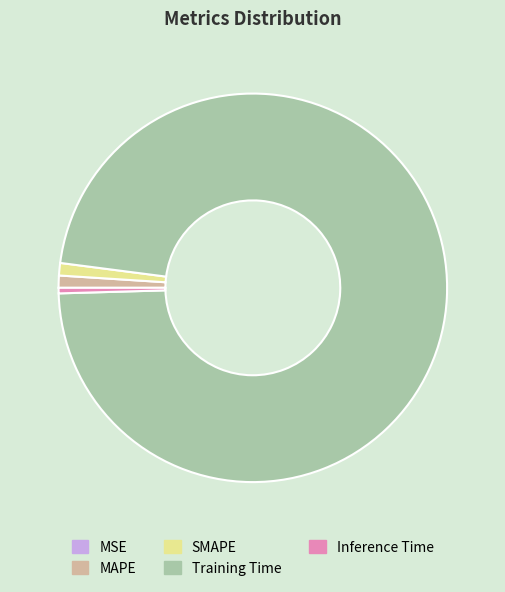

Combined, do Training Time and MAPE account for over 50%?

Yes